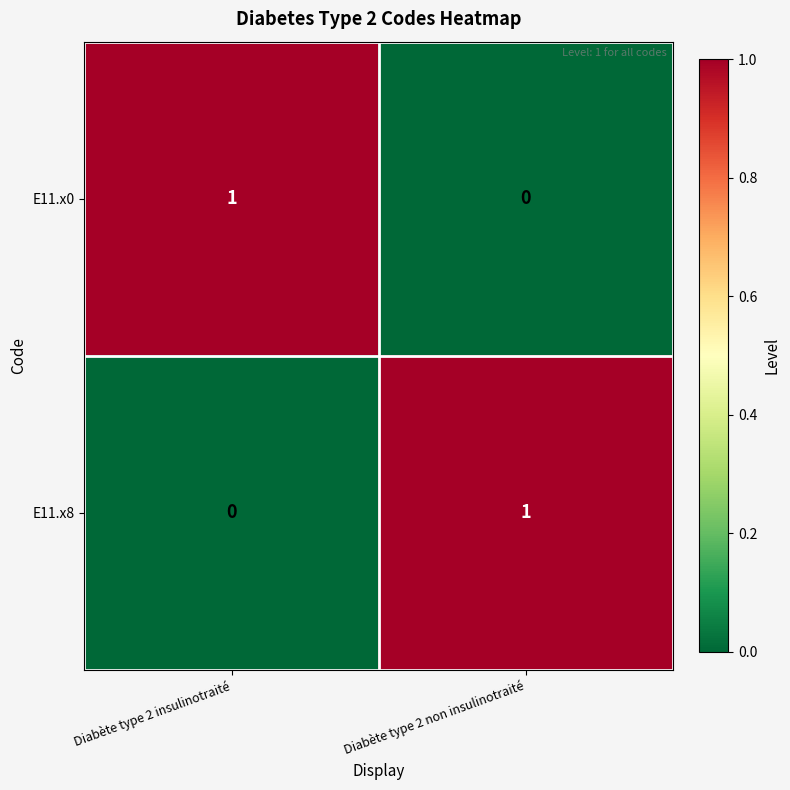

At which label does E11.x8 reach its peak?

Diabète type 2 non insulinotraité